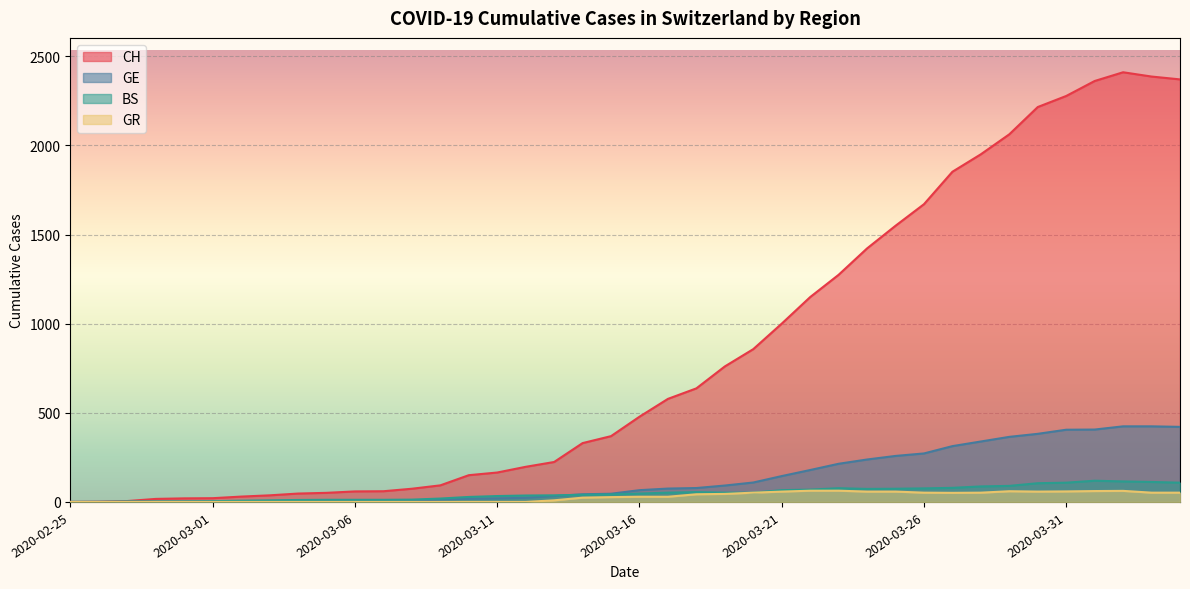

Reading right to left, list all the values displayed in this chart.

CH: 2020-04-04=2370	2020-04-03=2386	2020-04-02=2410	2020-04-01=2361	2020-03-31=2277	2020-03-30=2215	2020-03-29=2062	2020-03-28=1950	2020-03-27=1852	2020-03-26=1670	2020-03-25=1549	2020-03-24=1422	2020-03-23=1274	2020-03-22=1149	2020-03-21=1000	2020-03-20=857	2020-03-19=760	2020-03-18=637	2020-03-17=578	2020-03-16=478	2020-03-15=369	2020-03-14=330	2020-03-13=224	2020-03-12=197	2020-03-11=165	2020-03-10=150	2020-03-09=93	2020-03-08=74	2020-03-07=60	2020-03-06=59	2020-03-05=51	2020-03-04=47	2020-03-03=37	2020-03-02=30	2020-03-01=21	2020-02-29=20	2020-02-28=17	2020-02-27=5	2020-02-26=1	2020-02-25=0
GE: 2020-04-04=421	2020-04-03=424	2020-04-02=424	2020-04-01=406	2020-03-31=405	2020-03-30=382	2020-03-29=365	2020-03-28=339	2020-03-27=313	2020-03-26=272	2020-03-25=258	2020-03-24=238	2020-03-23=214	2020-03-22=179	2020-03-21=145	2020-03-20=109	2020-03-19=92	2020-03-18=78	2020-03-17=75	2020-03-16=66	2020-03-15=46	2020-03-14=43	2020-03-13=33	2020-03-12=23	2020-03-11=20	2020-03-10=18	2020-03-09=13	2020-03-08=9	2020-03-07=7	2020-03-06=7	2020-03-05=5	2020-03-04=4	2020-03-03=4	2020-03-02=3	2020-03-01=3	2020-02-29=2	2020-02-28=1	2020-02-27=1	2020-02-26=1	2020-02-25=0
BS: 2020-04-04=108	2020-04-03=112	2020-04-02=115	2020-04-01=119	2020-03-31=108	2020-03-30=105	2020-03-29=90	2020-03-28=87	2020-03-27=79	2020-03-26=76	2020-03-25=74	2020-03-24=73	2020-03-23=77	2020-03-22=69	2020-03-21=66	2020-03-20=52	2020-03-19=52	2020-03-18=55	2020-03-17=52	2020-03-16=47	2020-03-15=42	2020-03-14=40	2020-03-13=37	2020-03-12=36	2020-03-11=33	2020-03-10=28	2020-03-09=19	2020-03-08=13	2020-03-07=12	2020-03-06=12	2020-03-05=12	2020-03-04=11	2020-03-03=9	2020-03-02=7	2020-03-01=4	2020-02-29=3	2020-02-28=3	2020-02-27=3	2020-02-26=0	2020-02-25=0
GR: 2020-04-04=52	2020-04-03=52	2020-04-02=62	2020-04-01=61	2020-03-31=59	2020-03-30=58	2020-03-29=60	2020-03-28=52	2020-03-27=51	2020-03-26=52	2020-03-25=58	2020-03-24=58	2020-03-23=63	2020-03-22=63	2020-03-21=58	2020-03-20=52	2020-03-19=45	2020-03-18=43	2020-03-17=29	2020-03-16=29	2020-03-15=27	2020-03-14=24	2020-03-13=9	2020-03-12=0	2020-03-11=0	2020-03-10=0	2020-03-09=0	2020-03-08=0	2020-03-07=0	2020-03-06=0	2020-03-05=0	2020-03-04=0	2020-03-03=0	2020-03-02=0	2020-03-01=0	2020-02-29=0	2020-02-28=0	2020-02-27=0	2020-02-26=0	2020-02-25=0